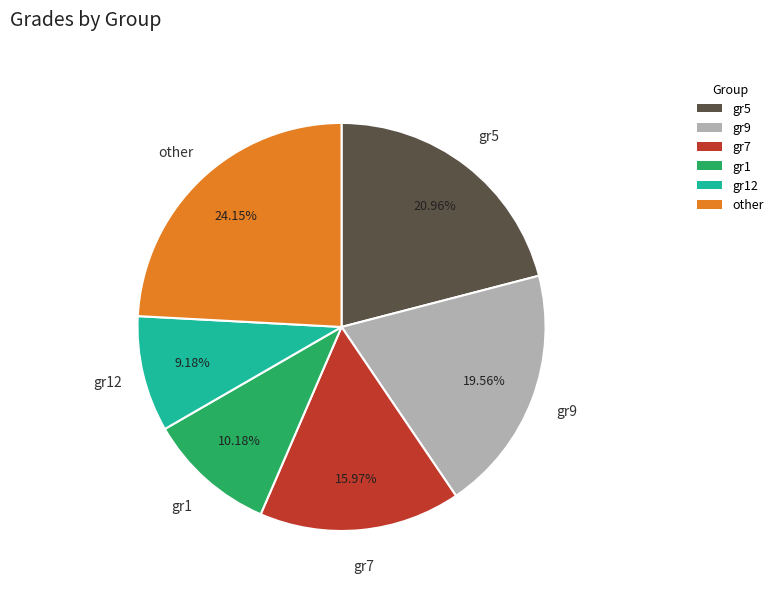

Is there a majority slice in this chart?

No